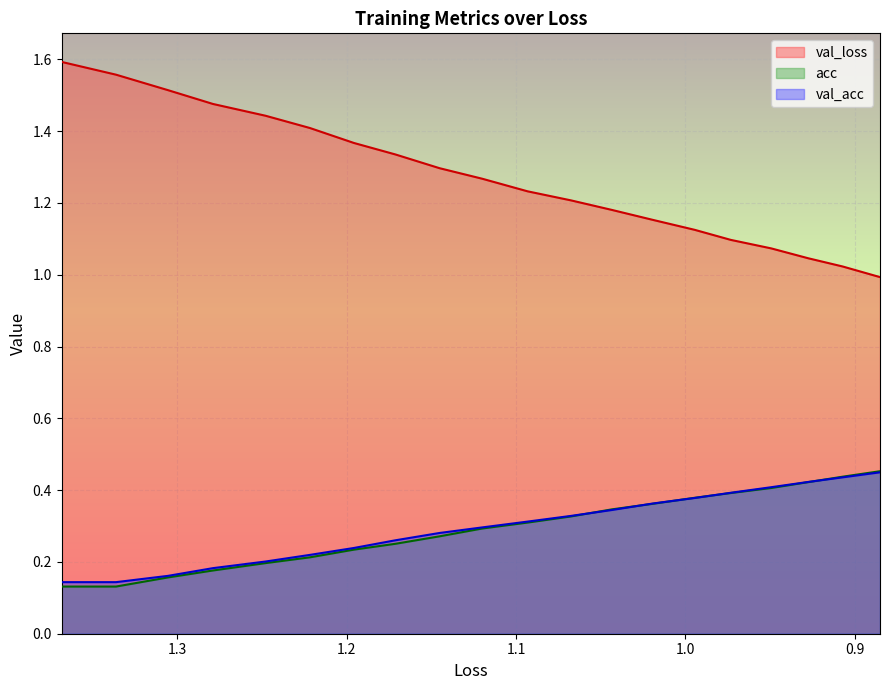

What are all the series names shown in the legend?

val_loss, acc, val_acc